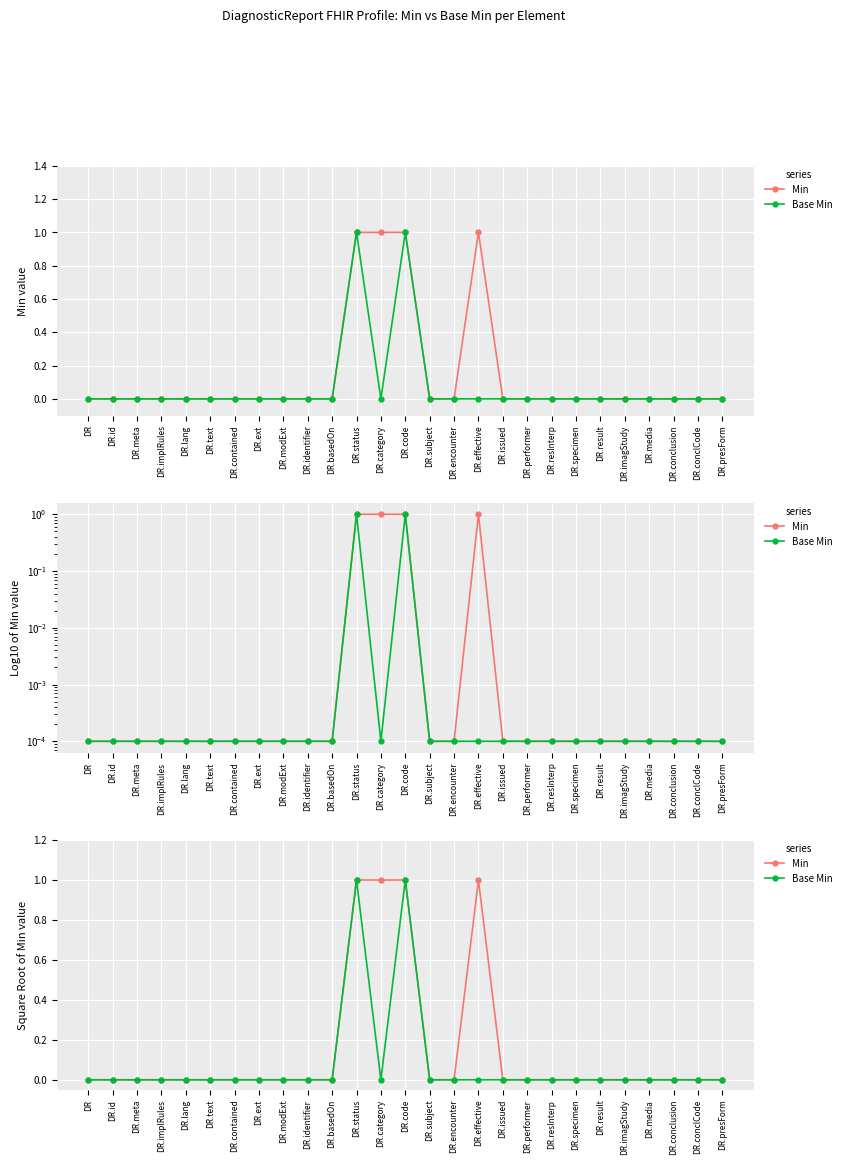

How many interior local peaks does the Min series have?

1